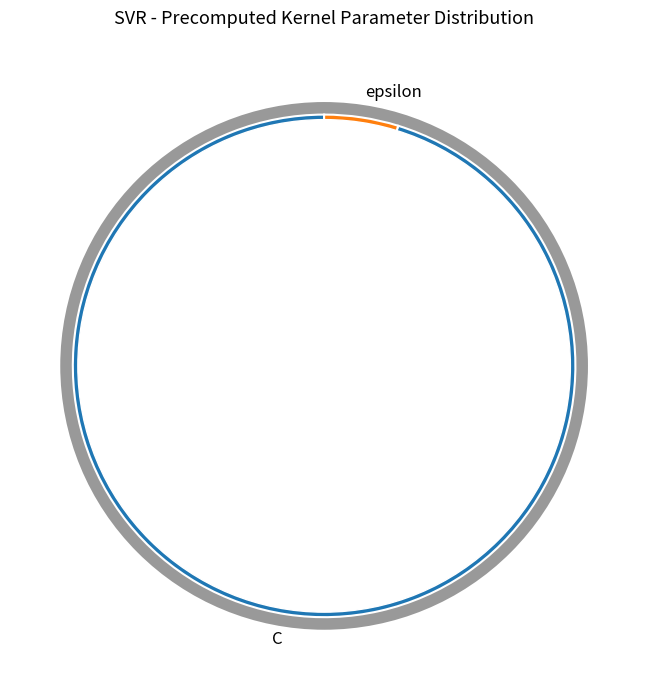

What percentage is the C slice, to the nearest percent?

95%